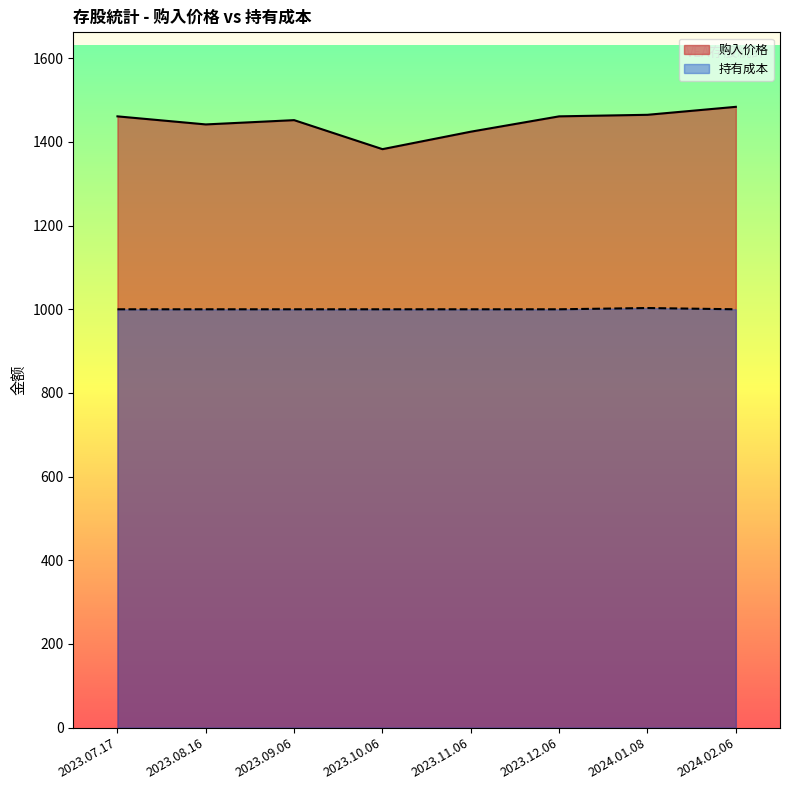

What is the maximum value for 购入价格?

1483.9